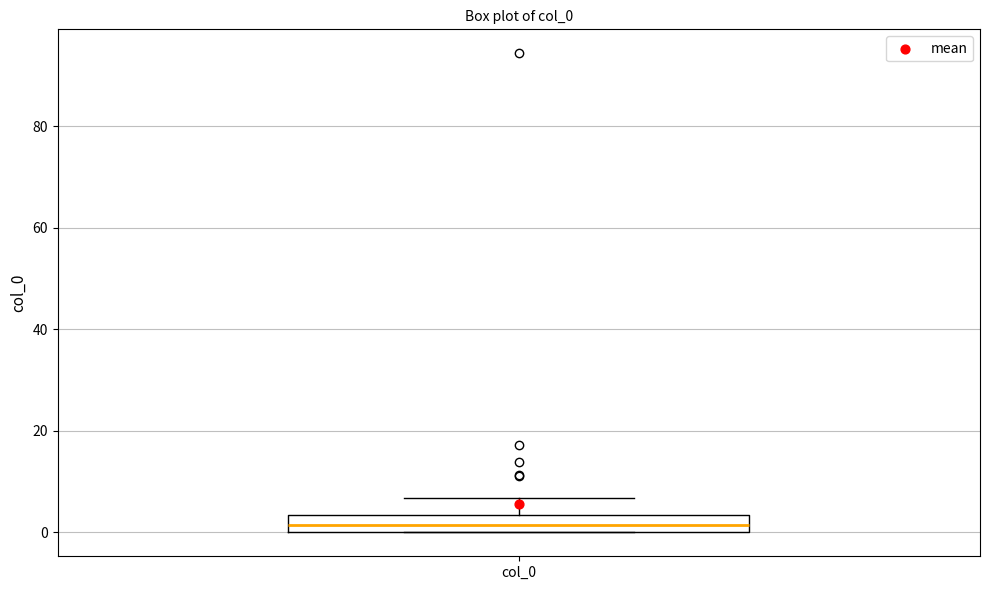

Where is the upper edge of the box for col_0 on the y-axis? The values are not printed on the chart, so give them approximately, as read against the axis.

4